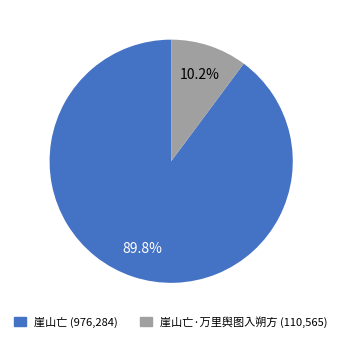

Is there a majority slice in this chart?

Yes